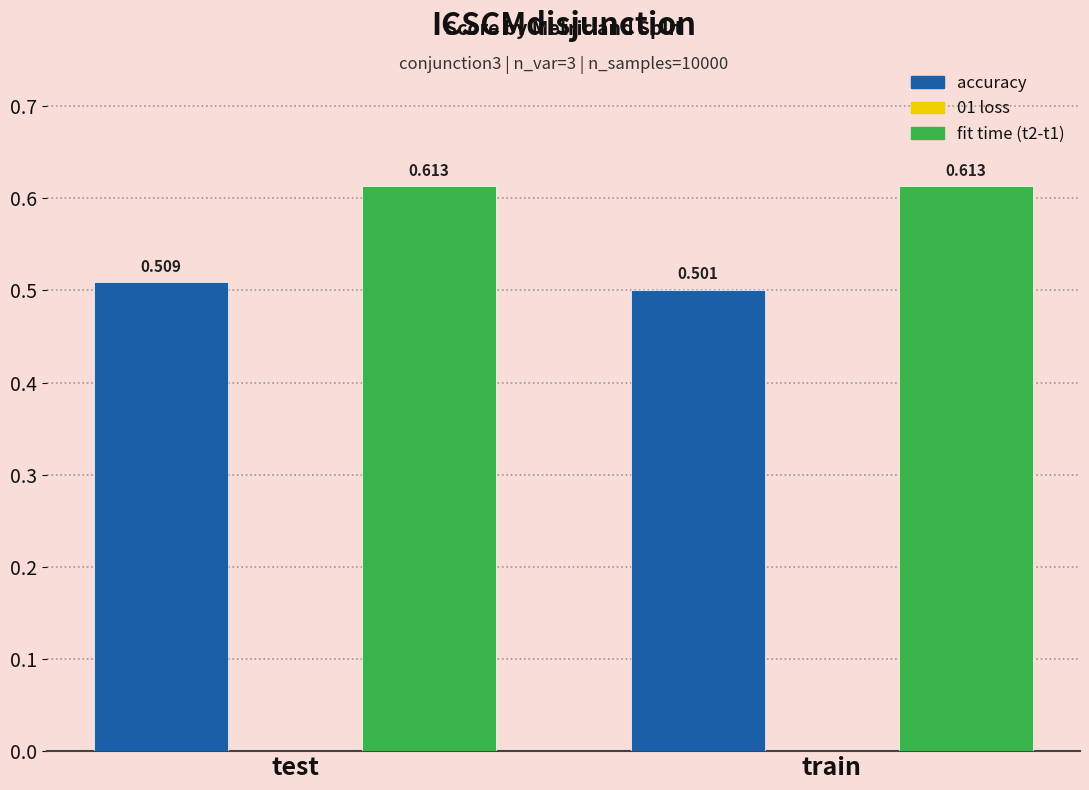

Rank the series by their maximum value, from highest to lowest.

fit time (t2-t1), accuracy